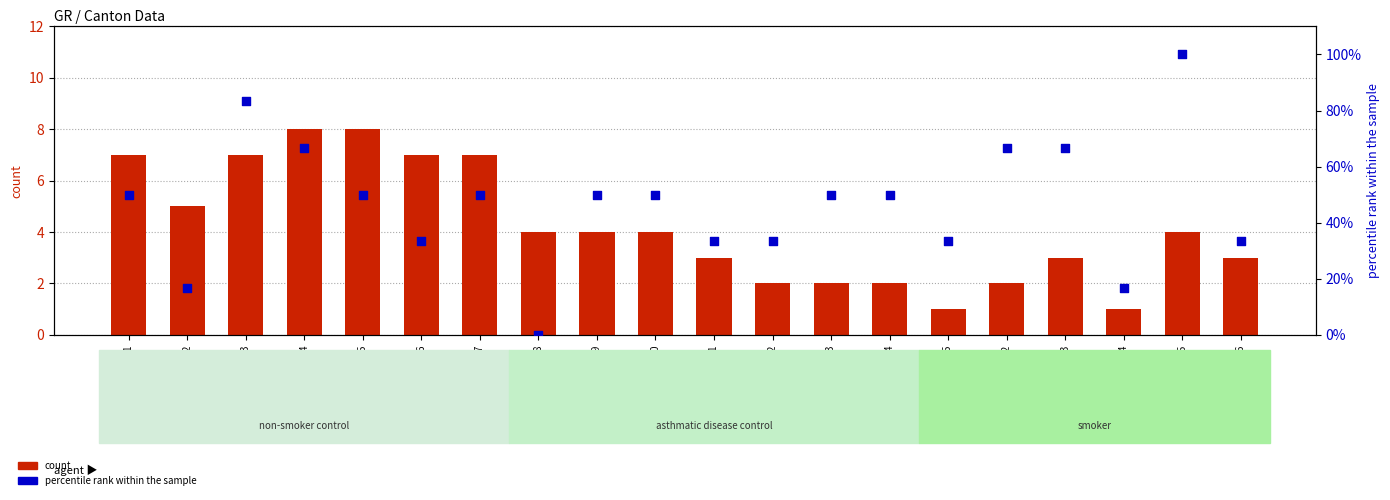

Which series contains the lowest Y value?

CH_diff (percentile rank)